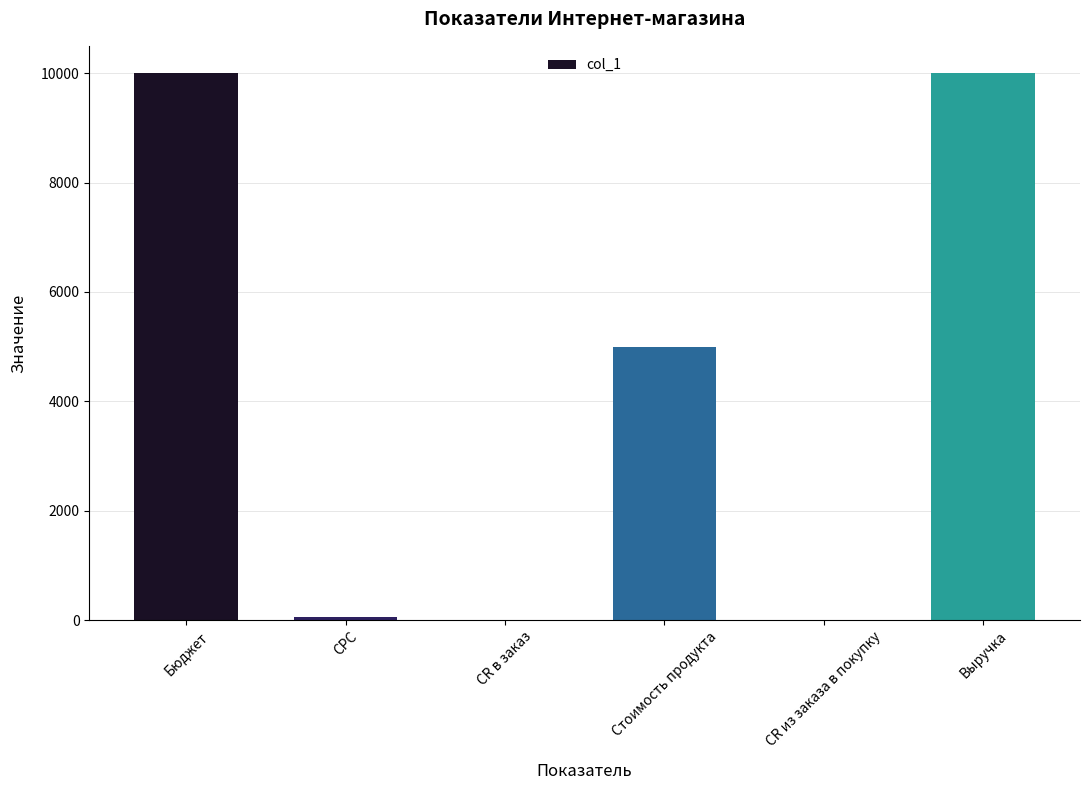

Which has a higher value, Стоимость продукта or Бюджет?

Бюджет